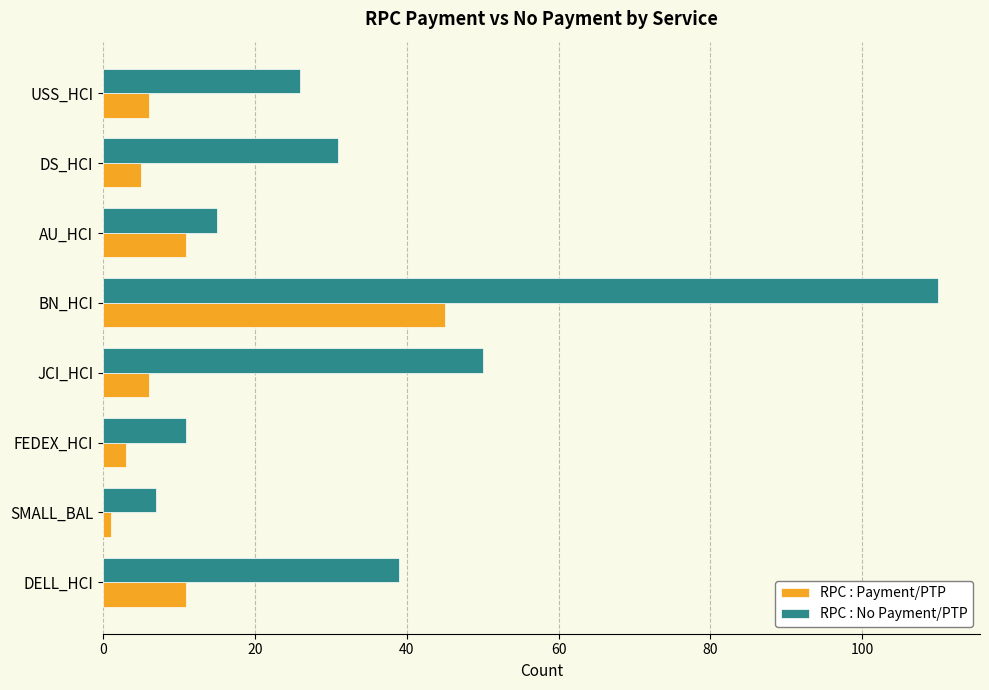

What is the spread (max minus min) of values at FEDEX_HCI?

8